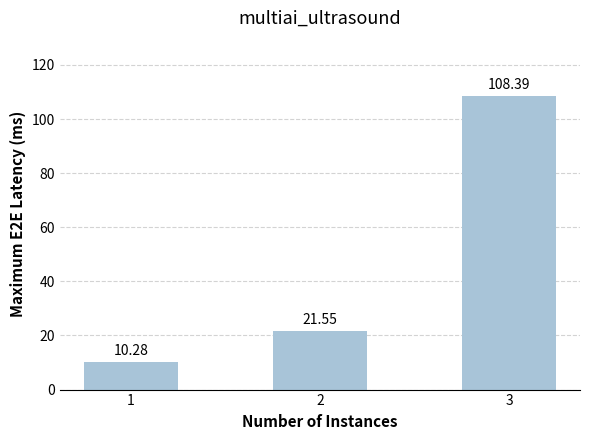

What is the ratio of the value at 2 to the value at 1?

2.1